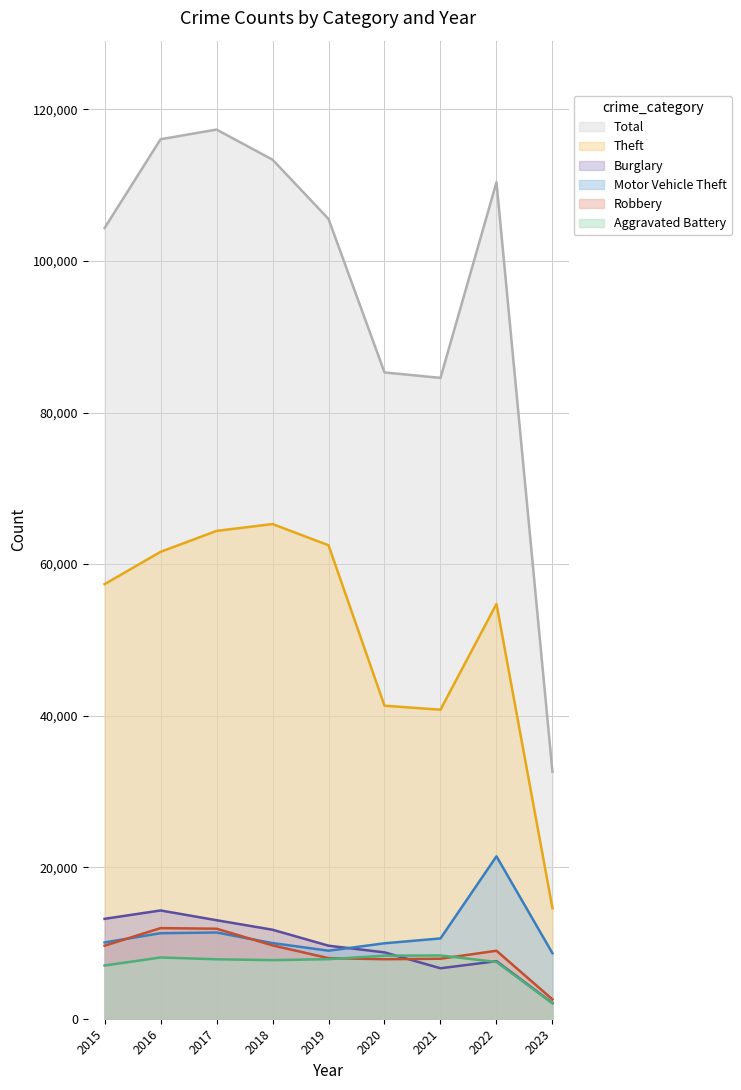

Which series has the widest spread of values?

Total